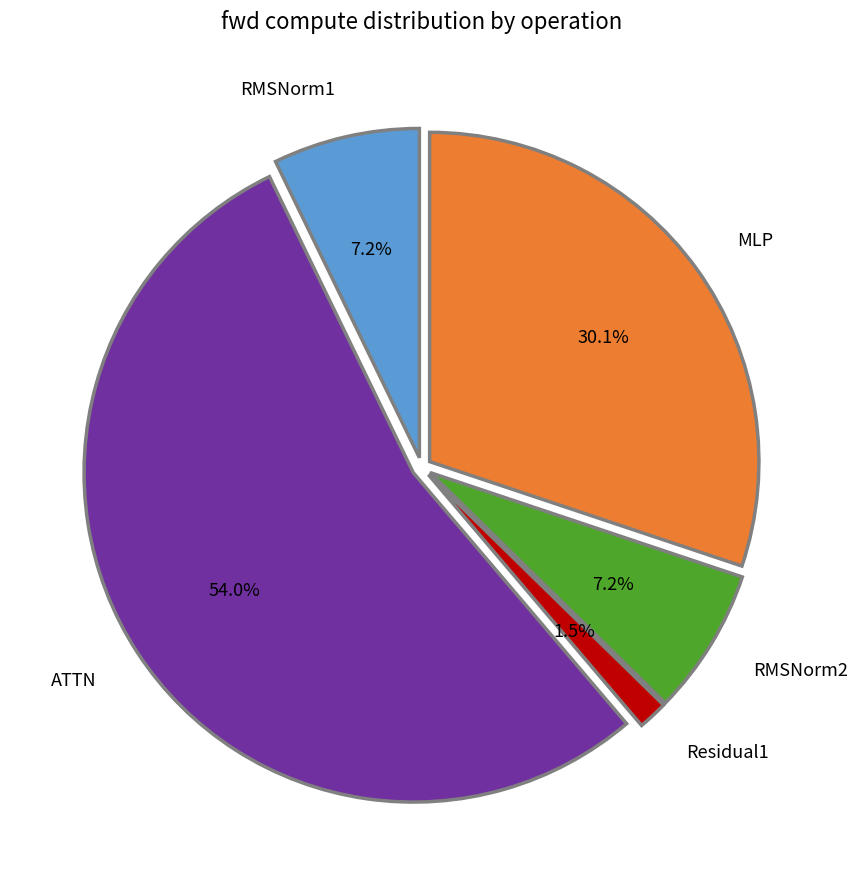

Is there any slice that represents more than half of the pie?

Yes